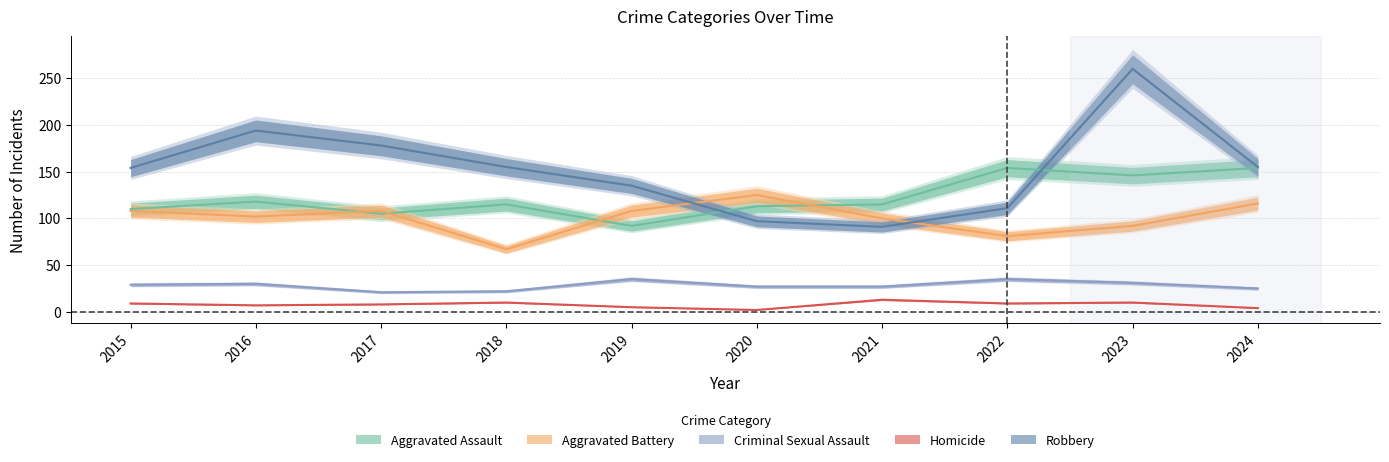

How many lines are shown in the chart?

5